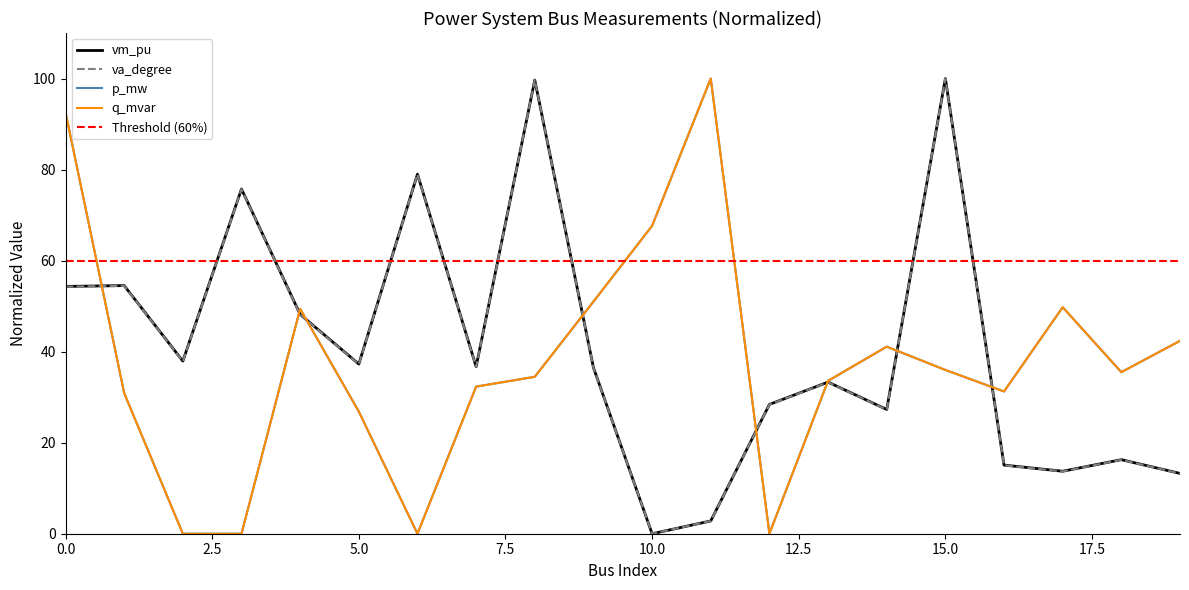

How many data points in q_mvar are less than 35?

10